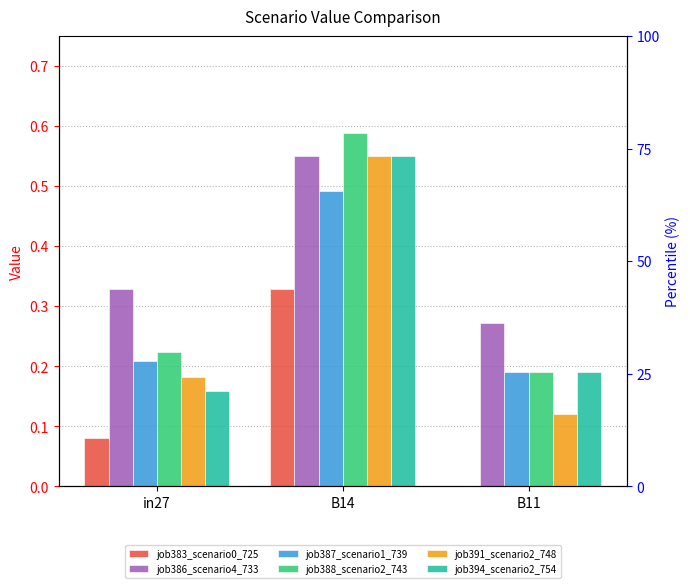

Is it true that job387_scenario1_739 equals 0.5 at B14?

True